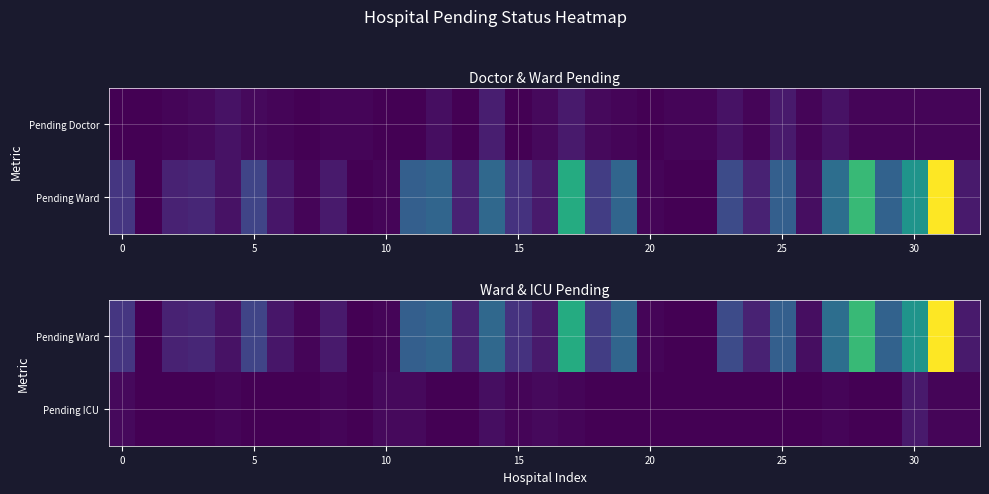

At which category does the chart reach its peak across all series?

31